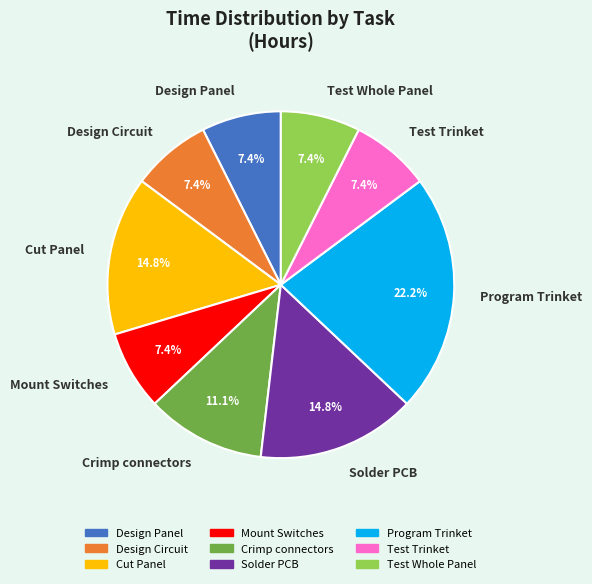

To the nearest percent, what is the combined percentage of Program Trinket and Design Panel?

30%